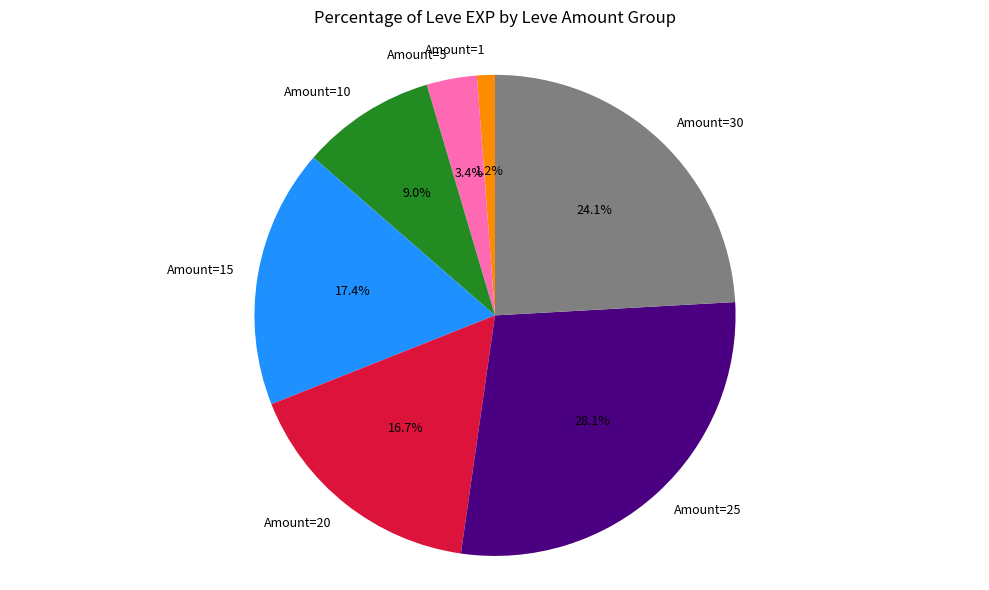

What portion of the pie excludes Amount=10?

91.0%